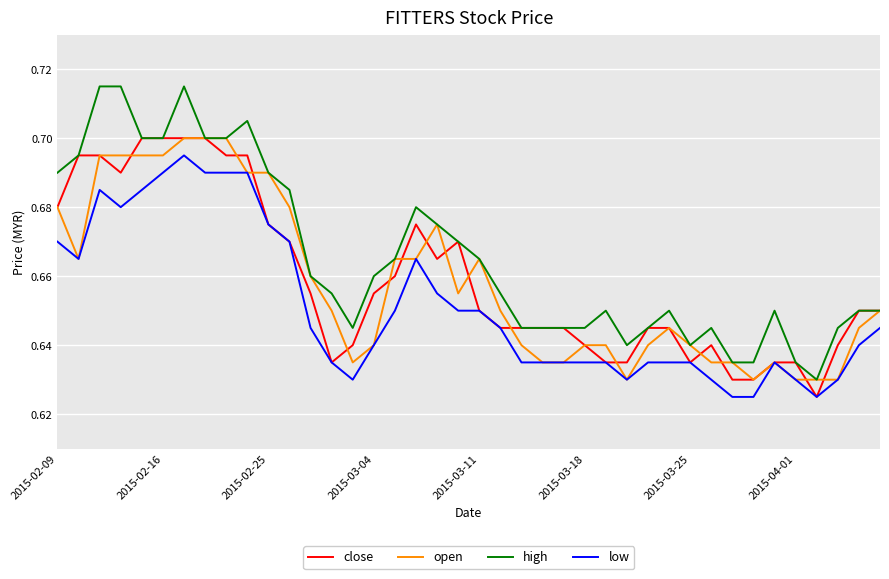

Which series has the largest total across all categories?

high